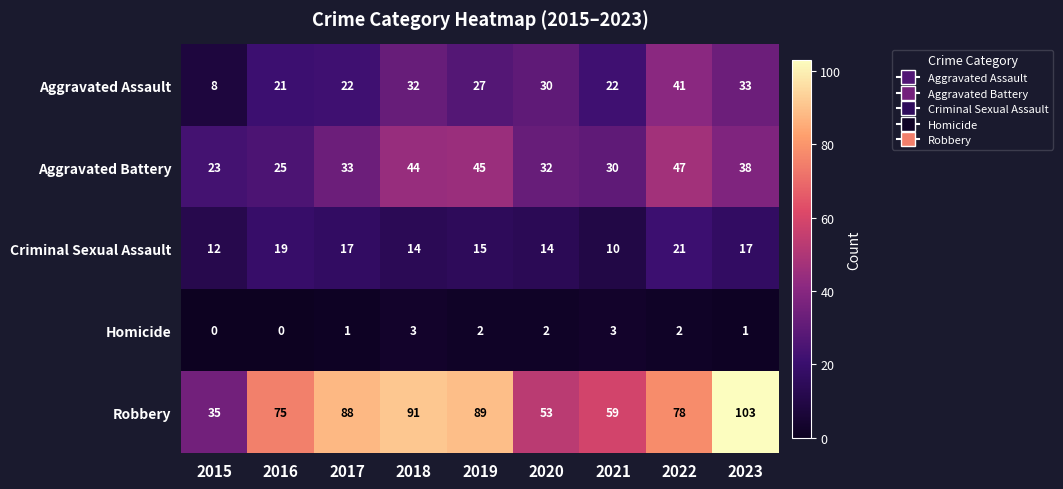

The value of Homicide at 2019 is 3. True or false?

False